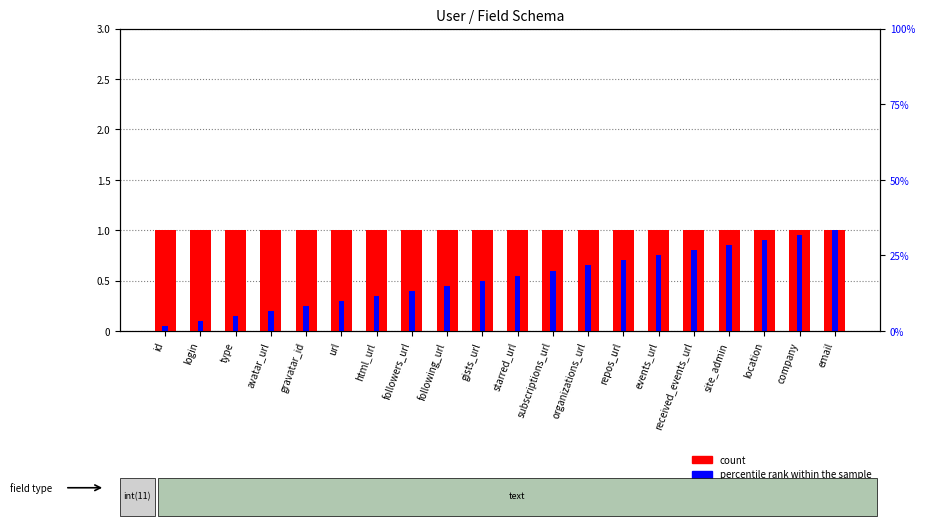

What is the maximum value for percentile rank within the sample?

1.0